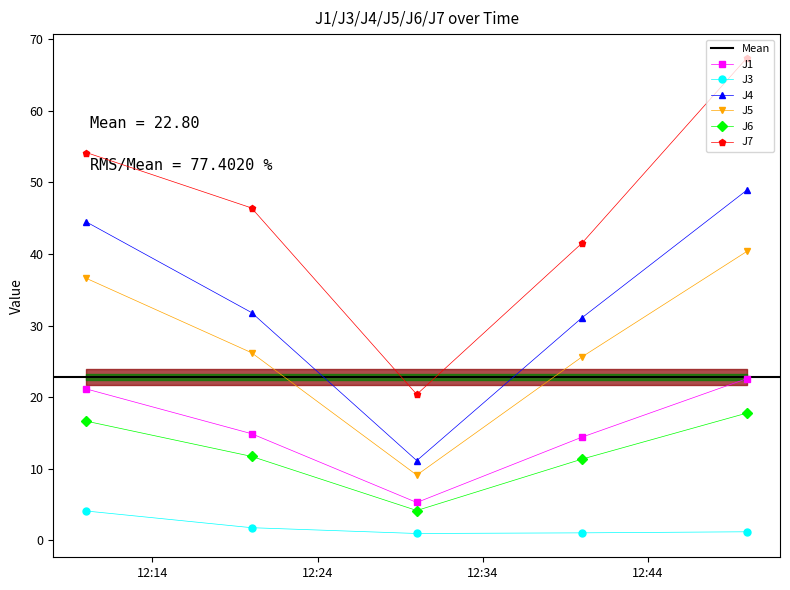

List the labels in order of J3 value, largest first.

2022-11-05 12:10:00, 2022-11-05 12:20:00, 2022-11-05 12:49:59, 2022-11-05 12:40:00, 2022-11-05 12:30:00